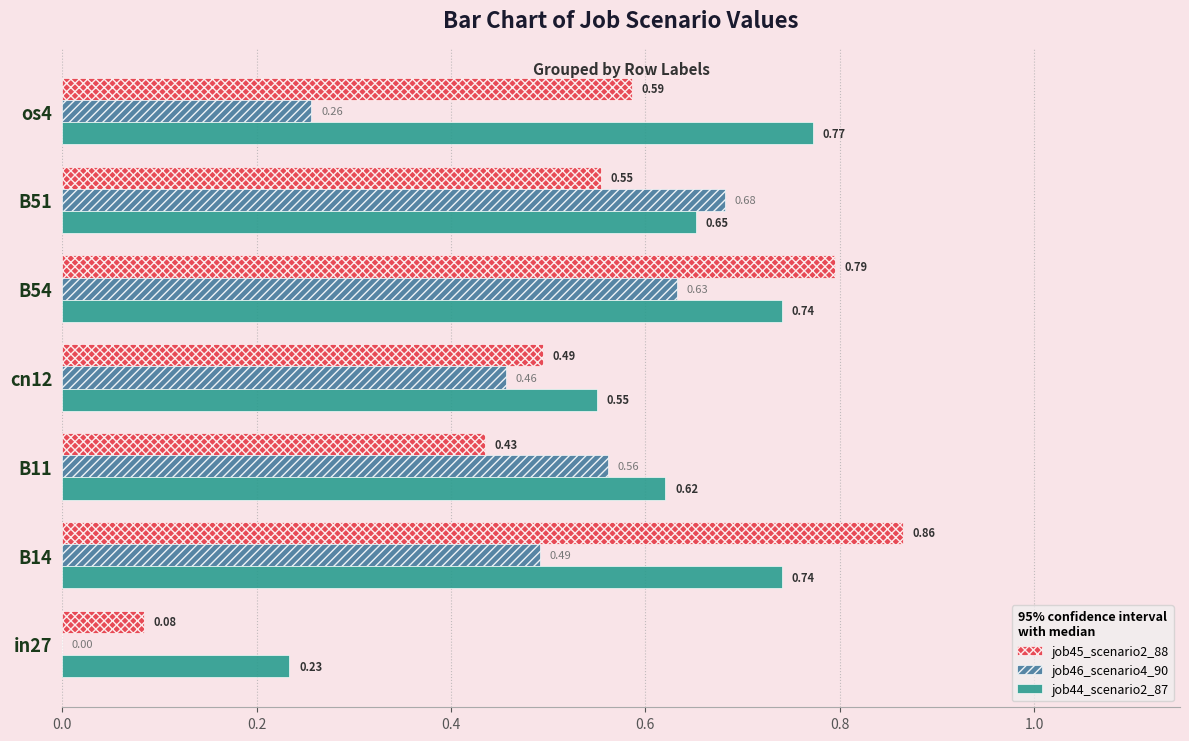

What is the sum of all job45_scenario2_88 values?

3.8